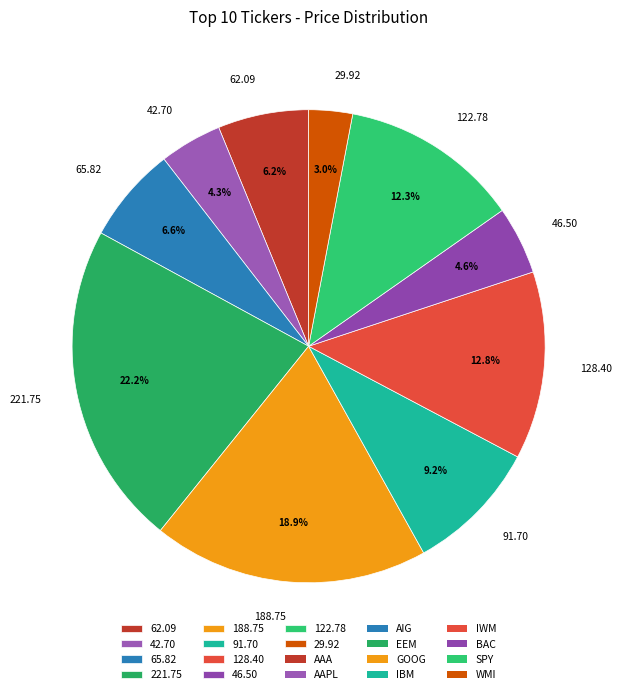

Is 65.82 the majority of the pie?

No